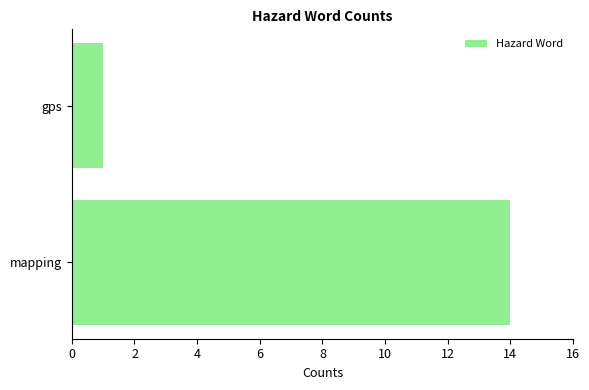

The chart shows a value of 1 at gps. True or false?

True